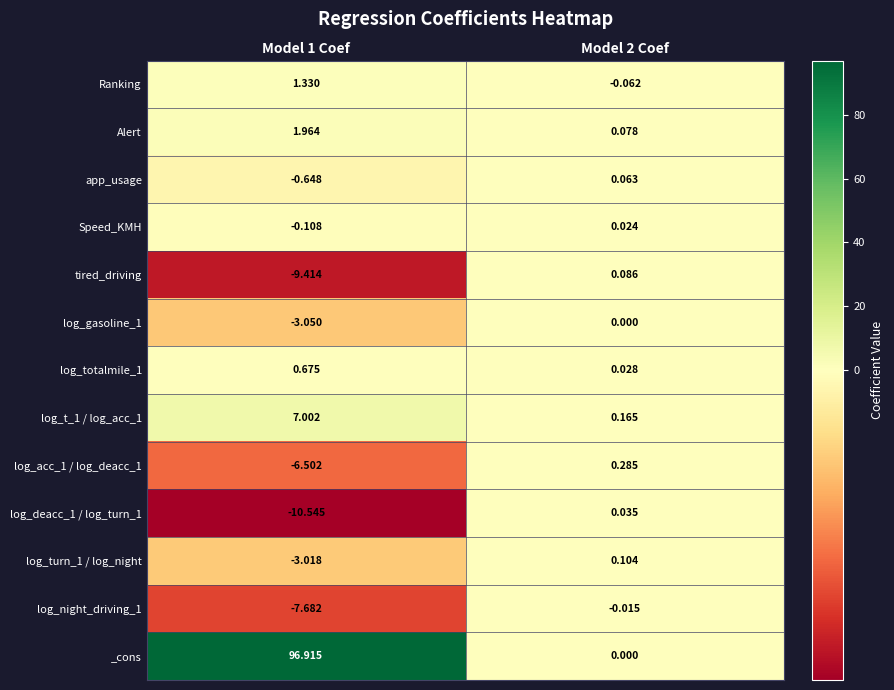

Which series has the widest spread of values?

_cons